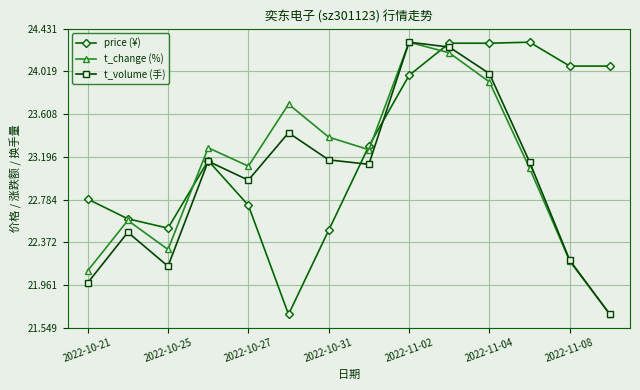

How many values in the price (¥) series are below 23?

6